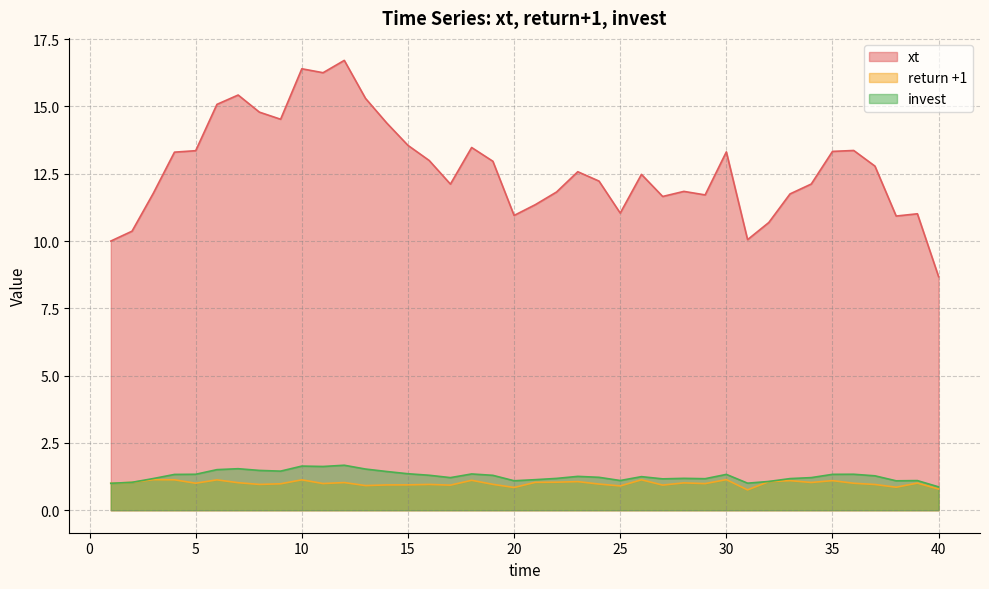

True or false: xt and invest cross at least once.

False